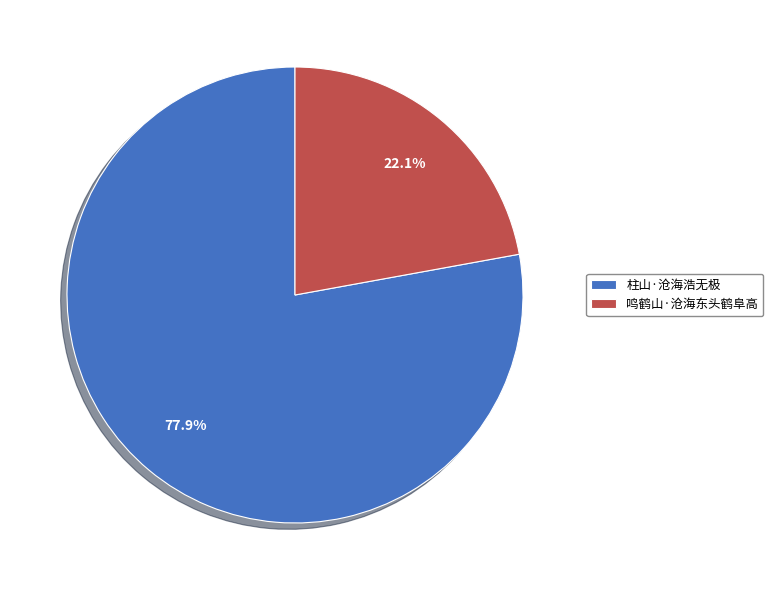

To the nearest percent, what percentage of the pie is 鸣鹤山·沧海东头鹤阜高?

22%